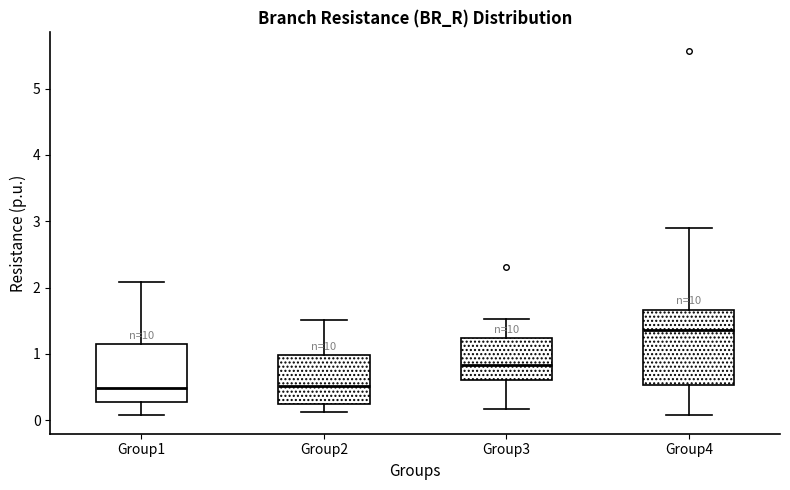

Where does the lower whisker of the box for Group3 end on the y-axis? The values are not printed on the chart, so give them approximately, as read against the axis.

0.2